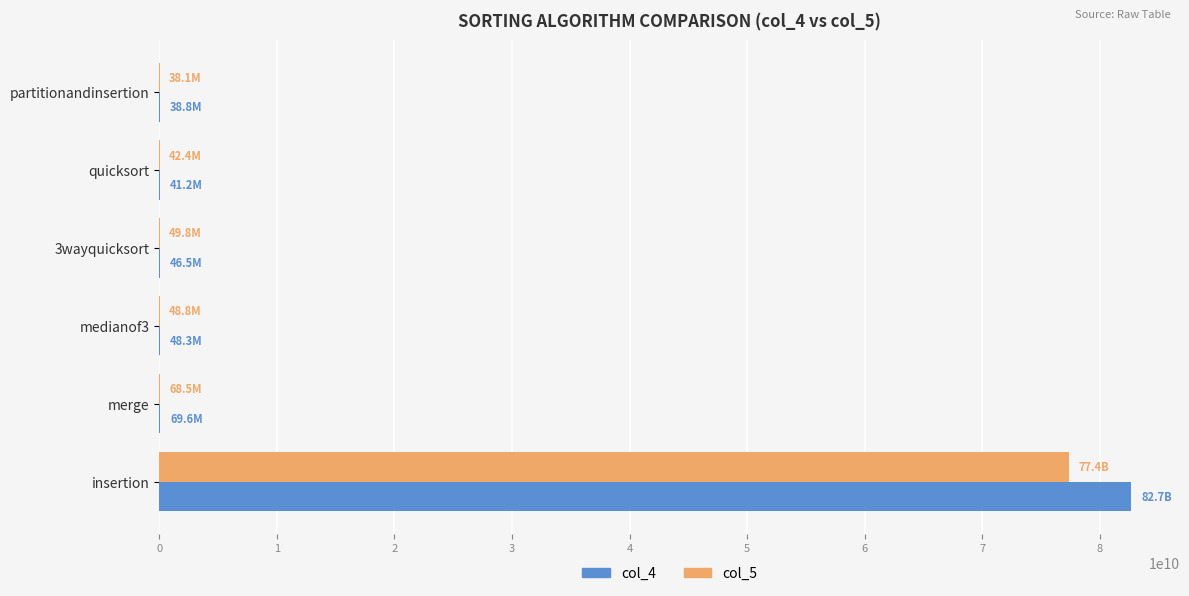

At which category is the sum across all series the highest?

insertion